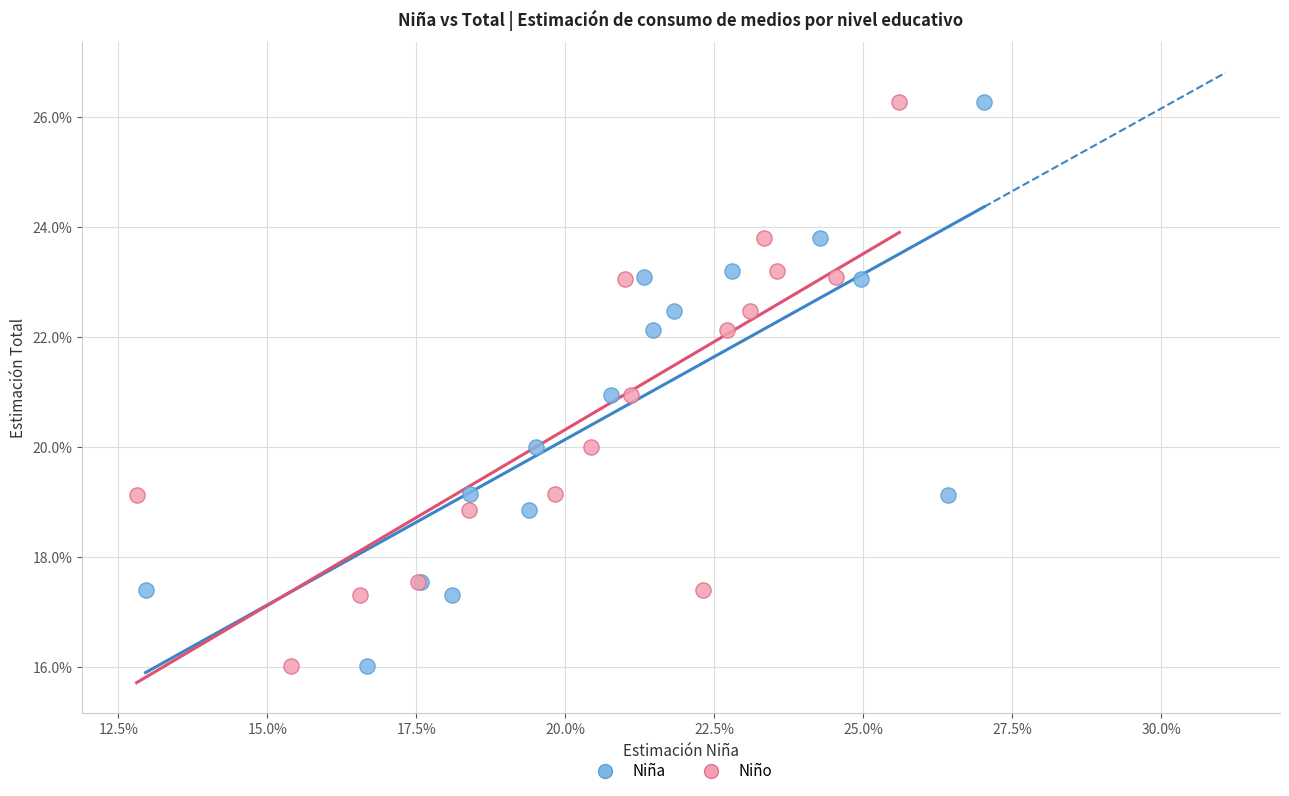

What are all the series names shown in the legend?

Niña, Niño